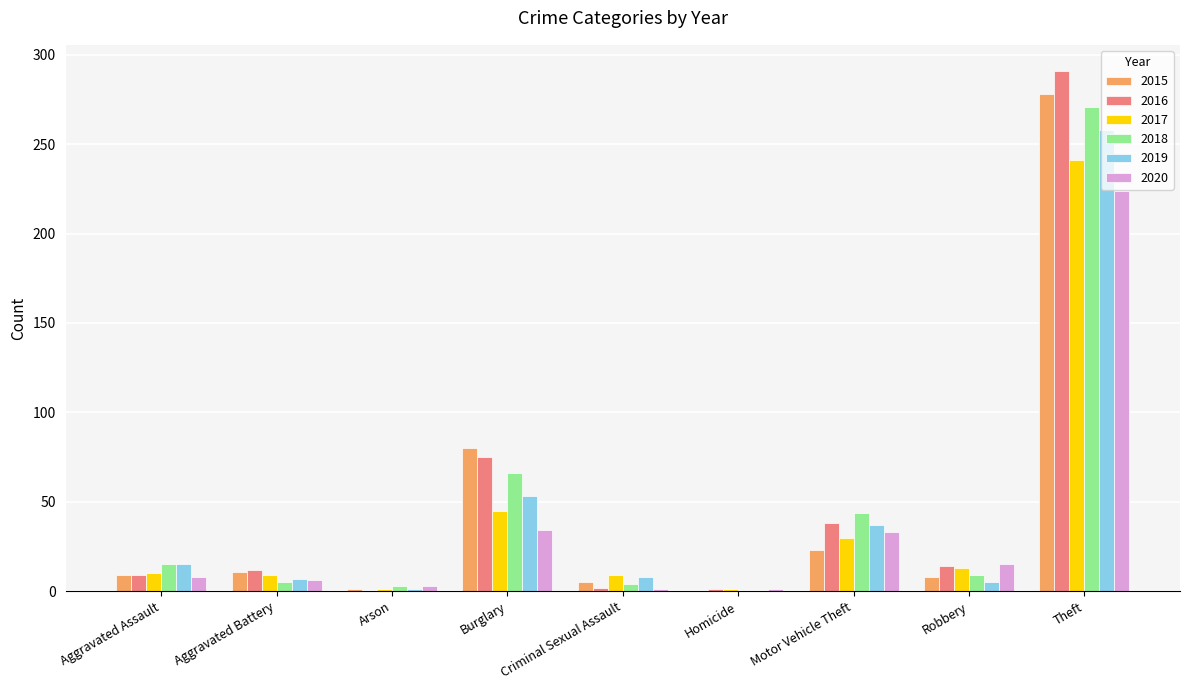

What is the difference between the 2017 values at Theft and Robbery?

228